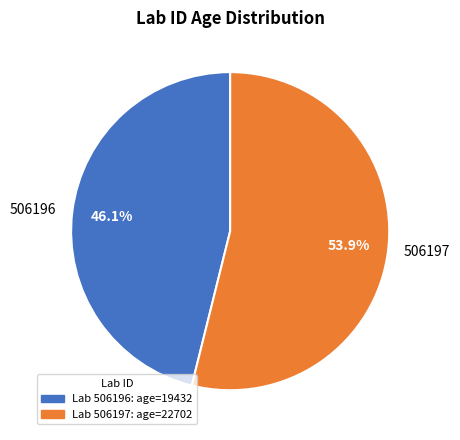

What percentage is the 506196 slice, to the nearest percent?

46%